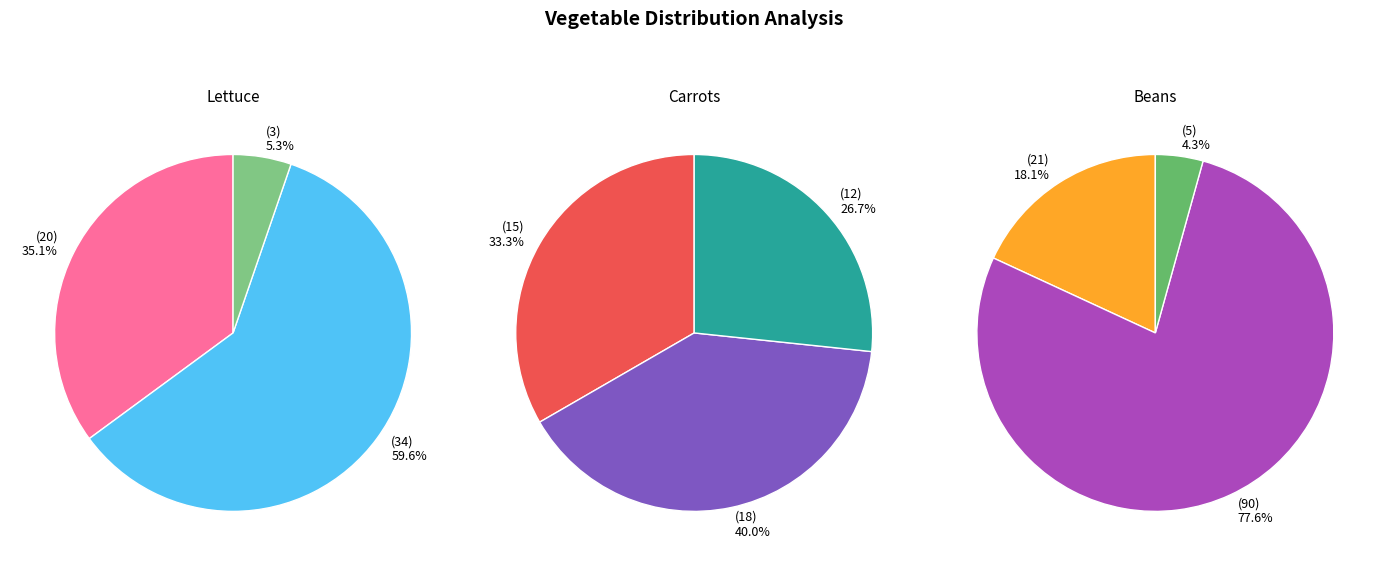

To the nearest percent, what is the average slice percentage?

33%